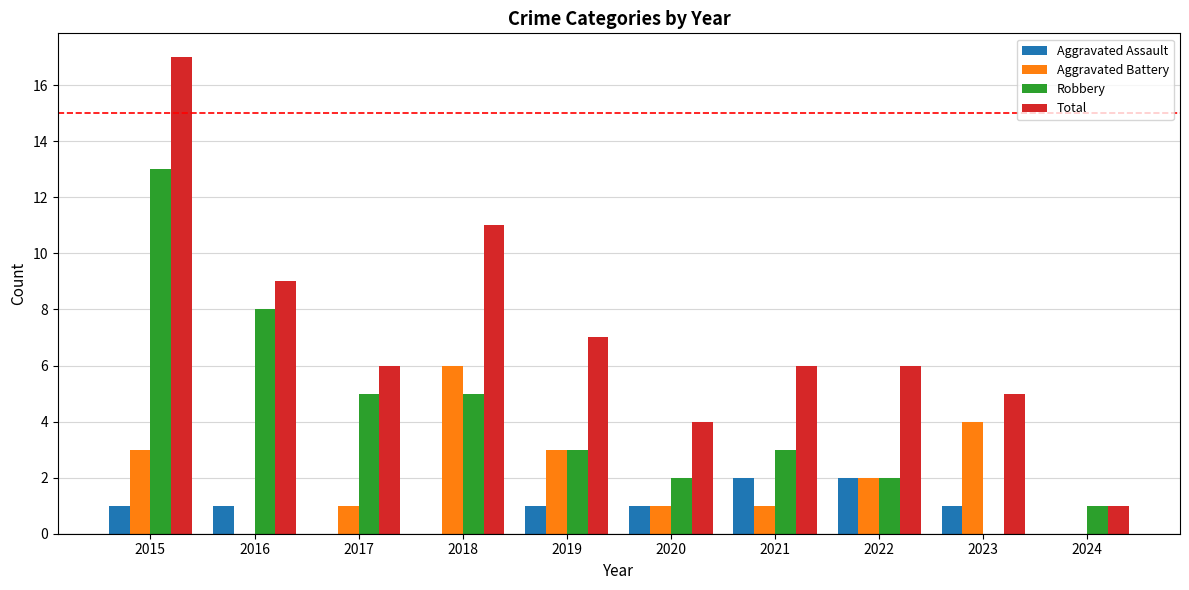

What is the sum of the Aggravated Assault values at 2016 and 2023?

2